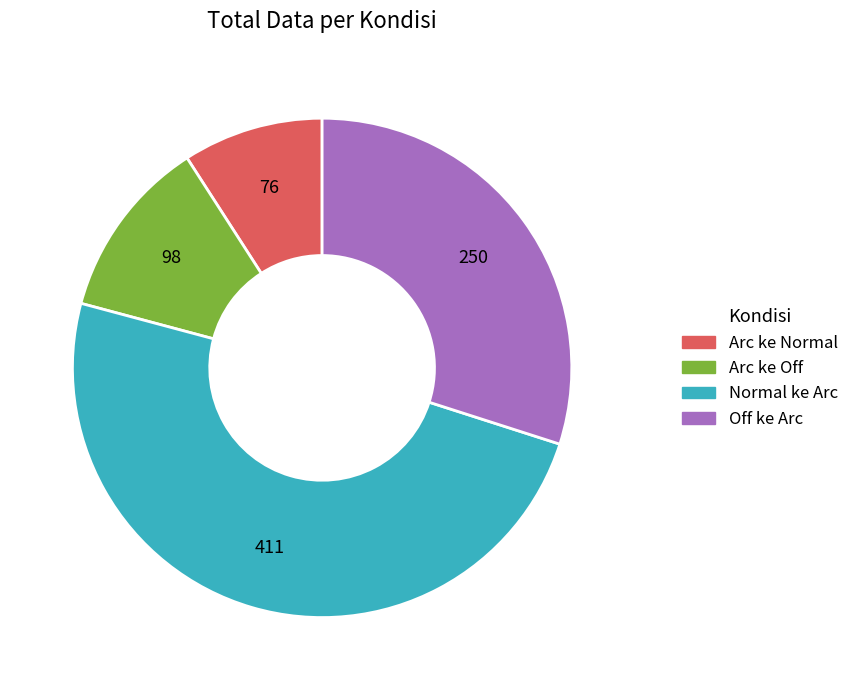

Do Normal ke Arc and Arc ke Normal together represent more than half of the pie?

Yes